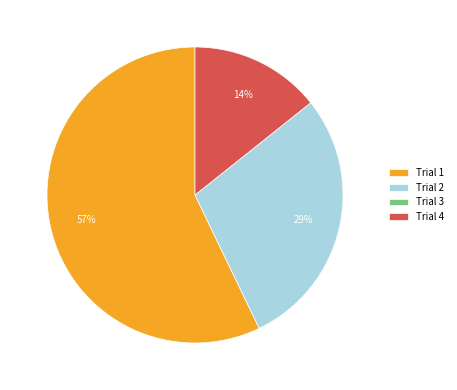

Which slice is the largest?

Trial 1